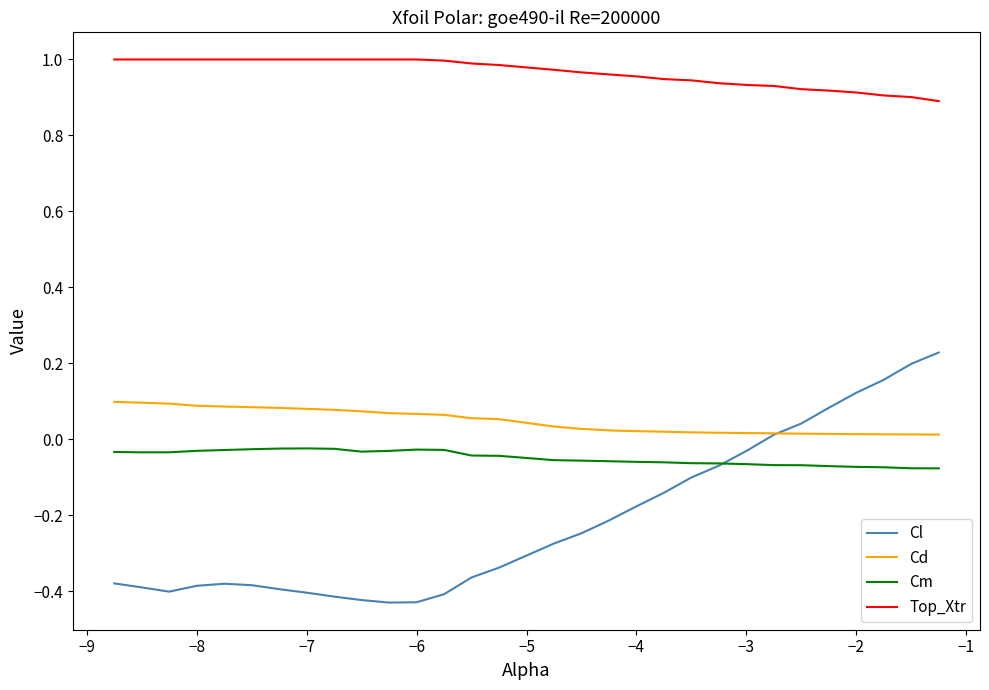

Which series has the largest total across all categories?

Top_Xtr